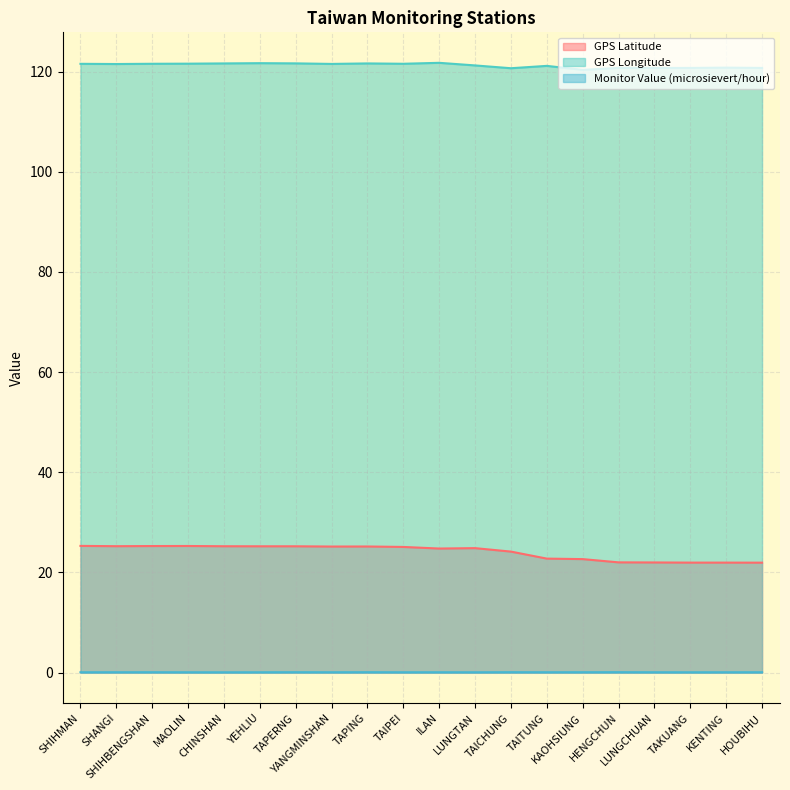

Which has a higher value, SHANGI or CHINSHAN?

SHANGI